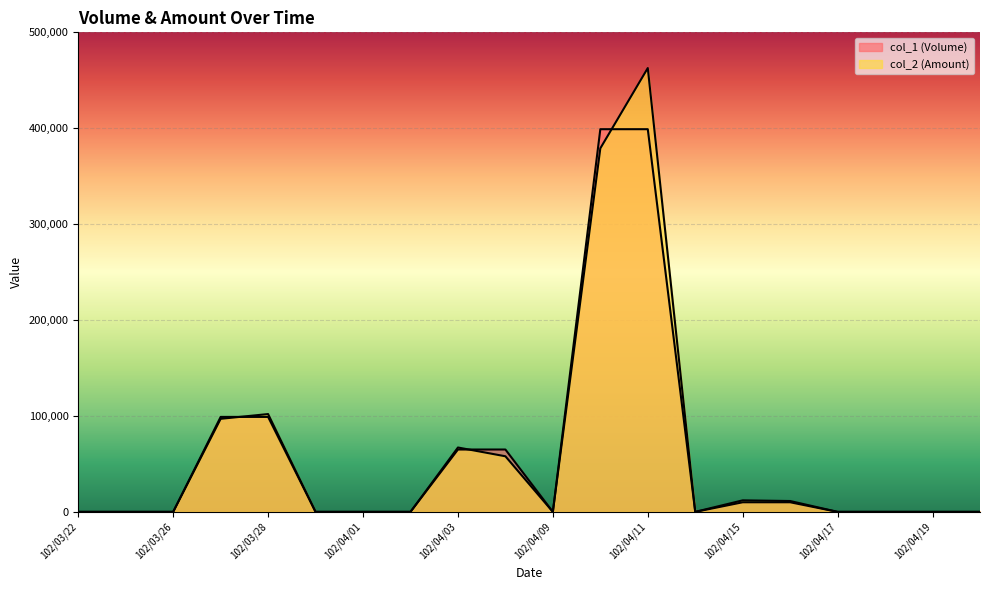

What is the maximum value shown in the chart?

462750